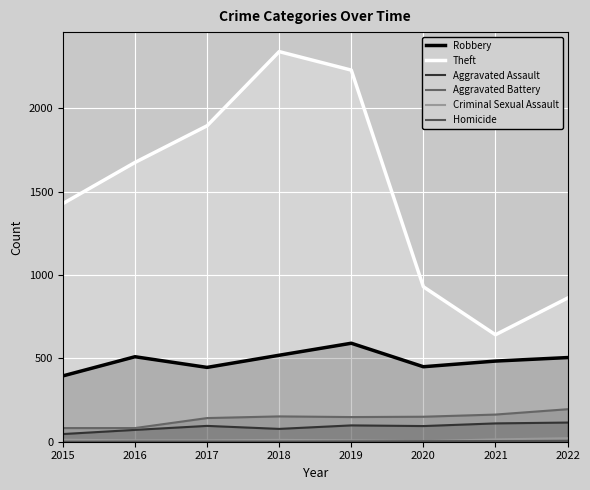

List the series in order of their peak value, highest first.

Theft, Robbery, Aggravated Battery, Aggravated Assault, Criminal Sexual Assault, Homicide